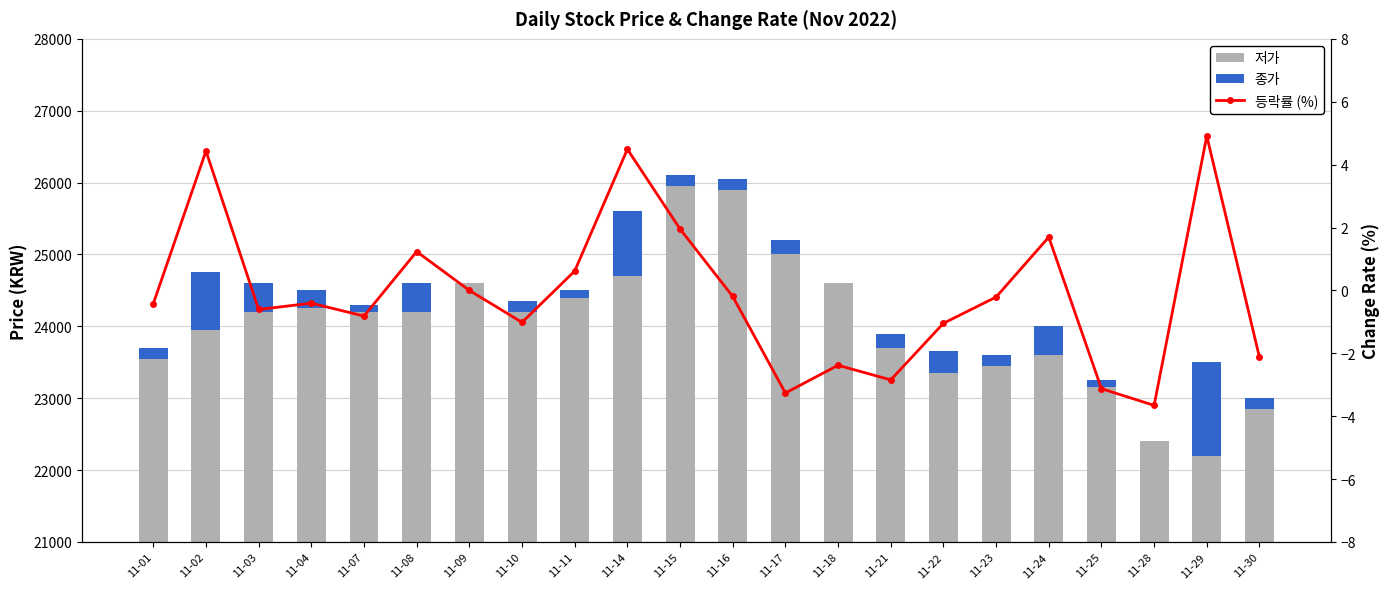

How many positive values does the 등락률 (%) series have?

7